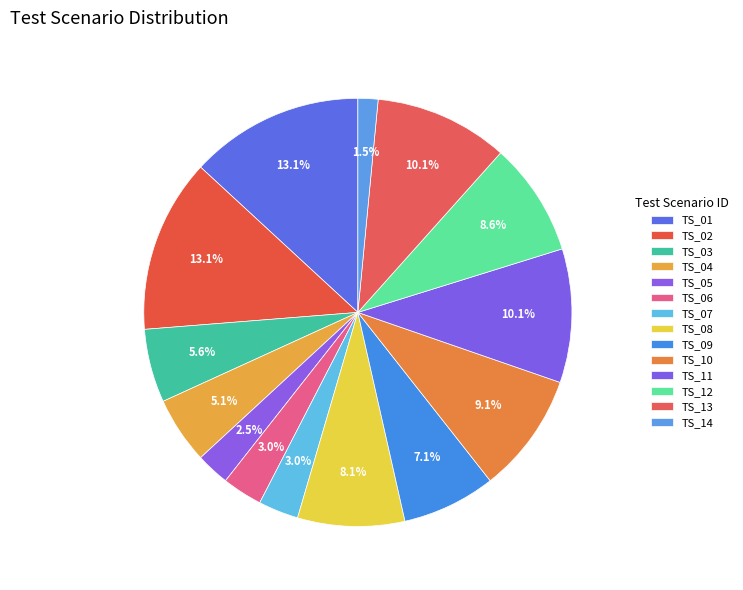

What is the smallest slice in the pie chart?

TS_14